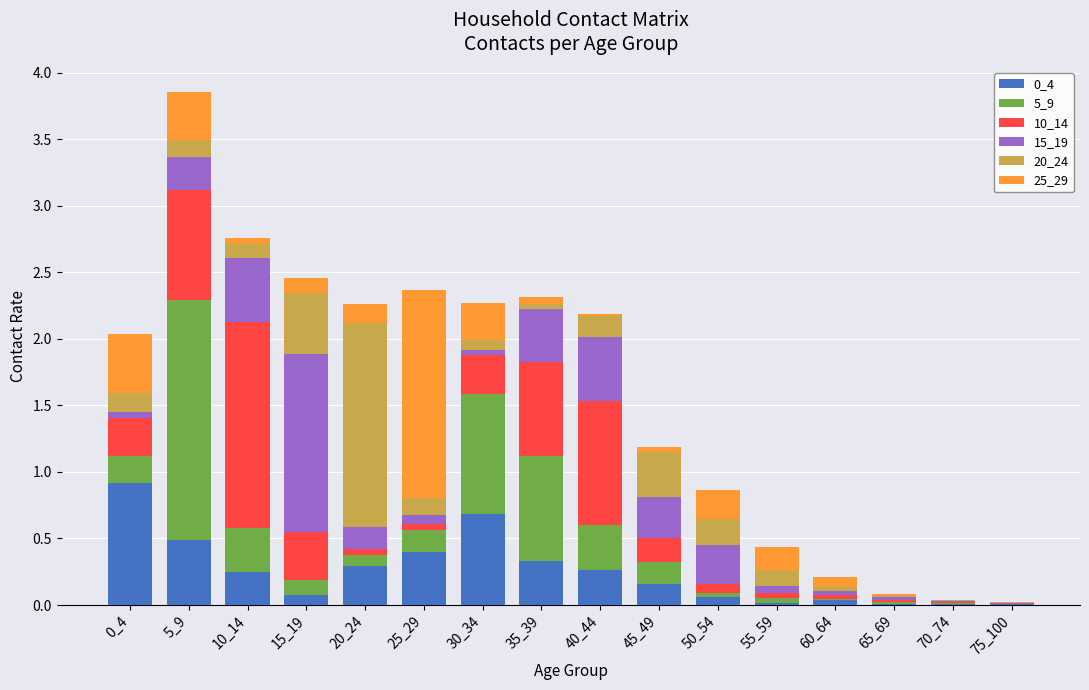

The 15_19 series shows 0.3 at 10_14. True or false?

False